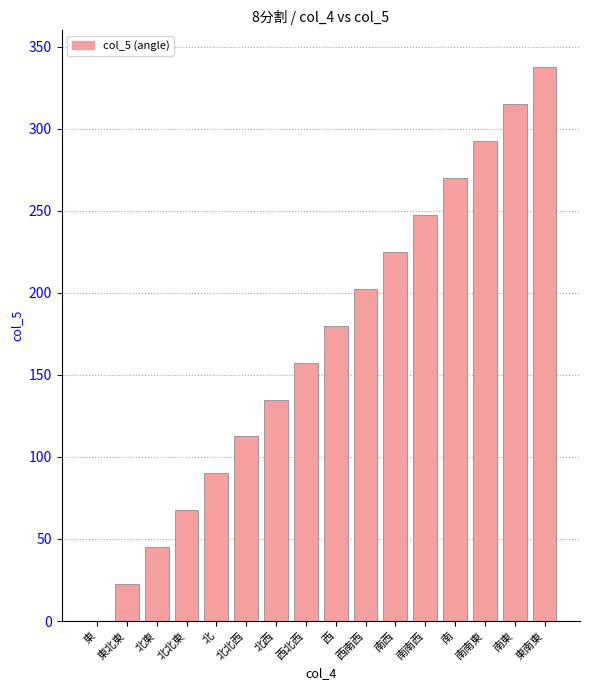

Reading right to left, list all the values displayed in this chart.

東南東=337.5	南東=315.0	南南東=292.5	南=270.0	南南西=247.5	南西=225.0	西南西=202.5	西=180.0	西北西=157.5	北西=135.0	北北西=112.5	北=90.0	北北東=67.5	北東=45.0	東北東=22.5	東=0.0